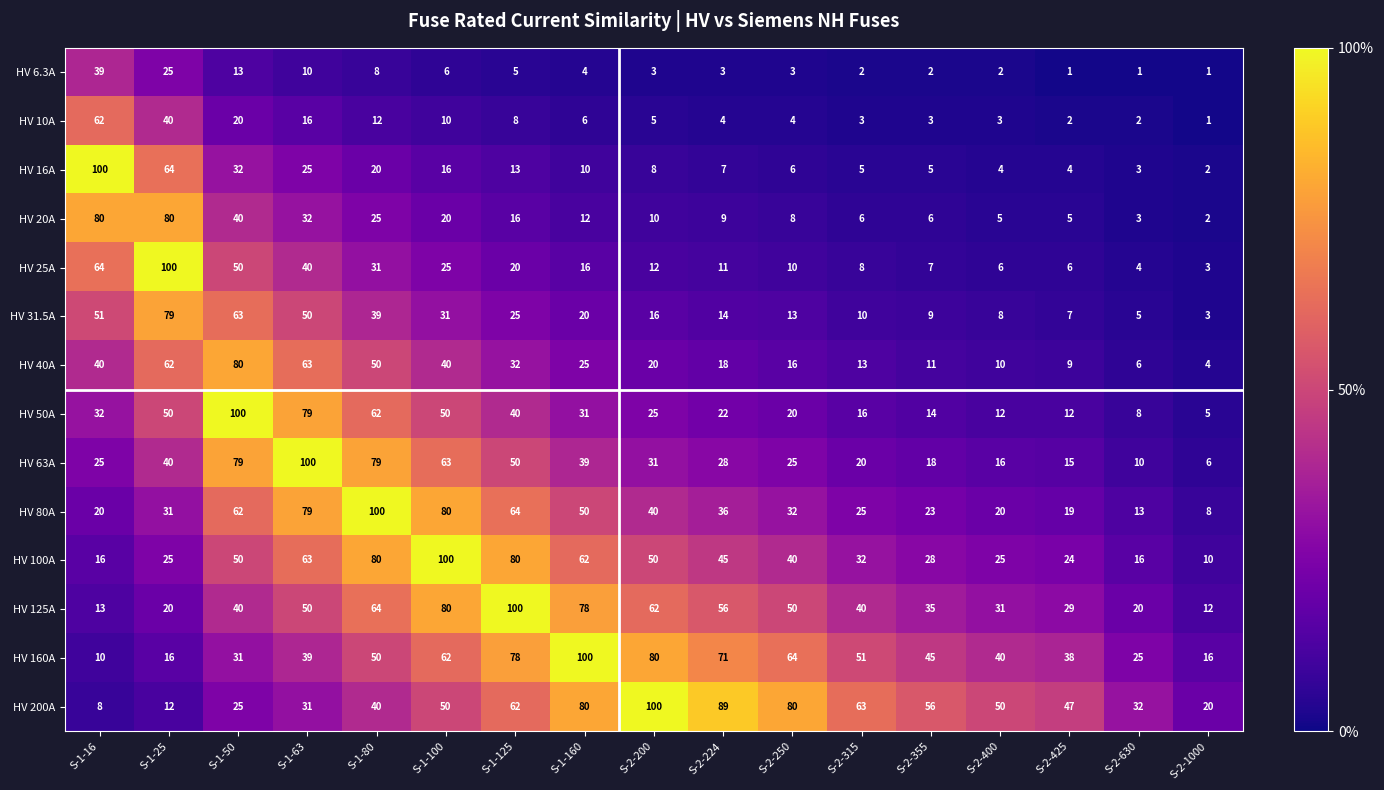

Which series has the largest range (max minus min)?

HV 16A